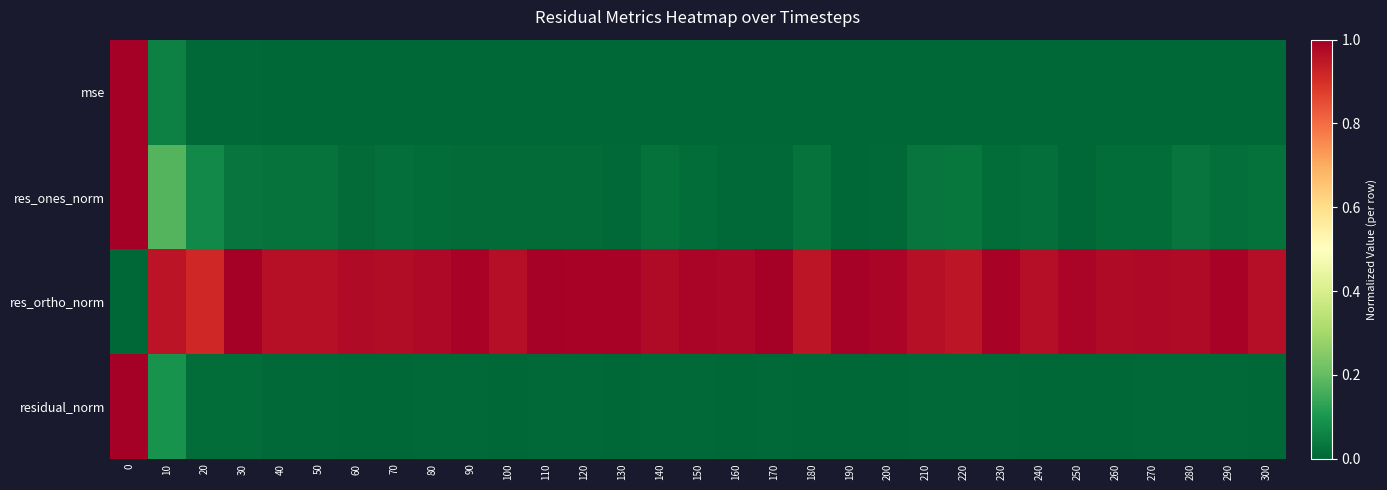

What is the greatest value displayed?

1.0